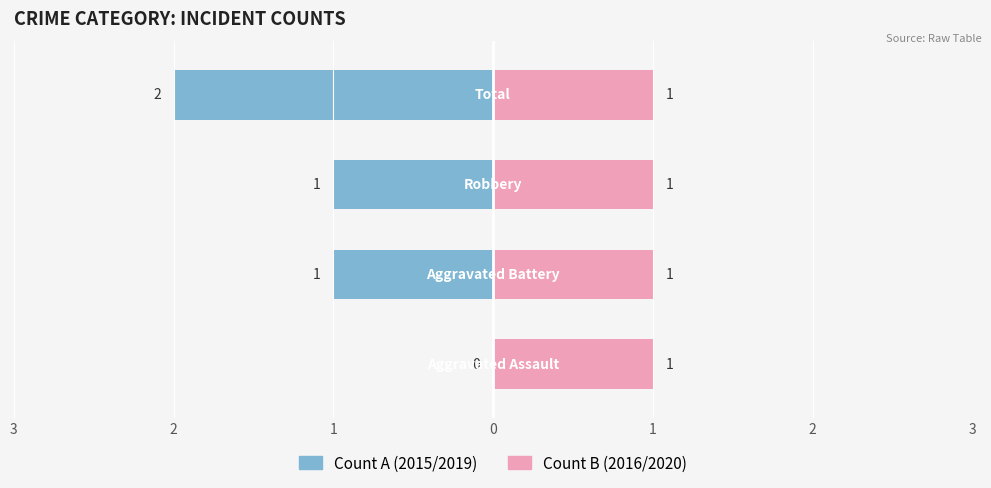

What is the sum of the Left (Count) values at Aggravated Battery and Aggravated Assault?

1